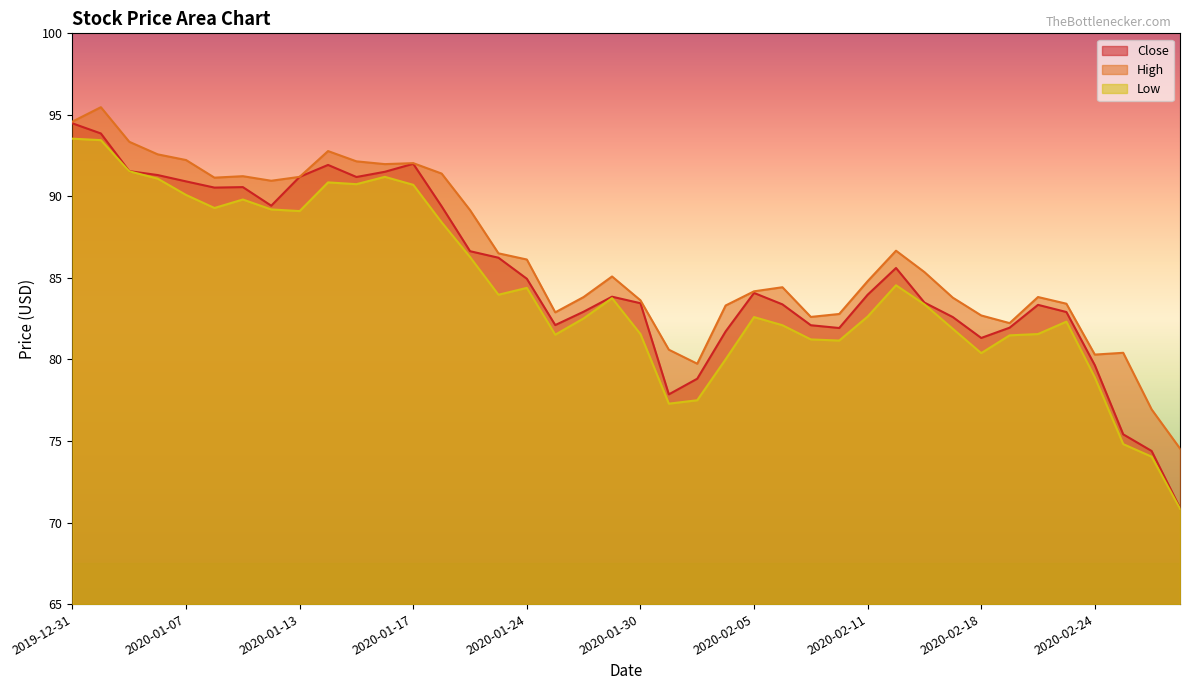

Does the chart have visible grid lines?

No